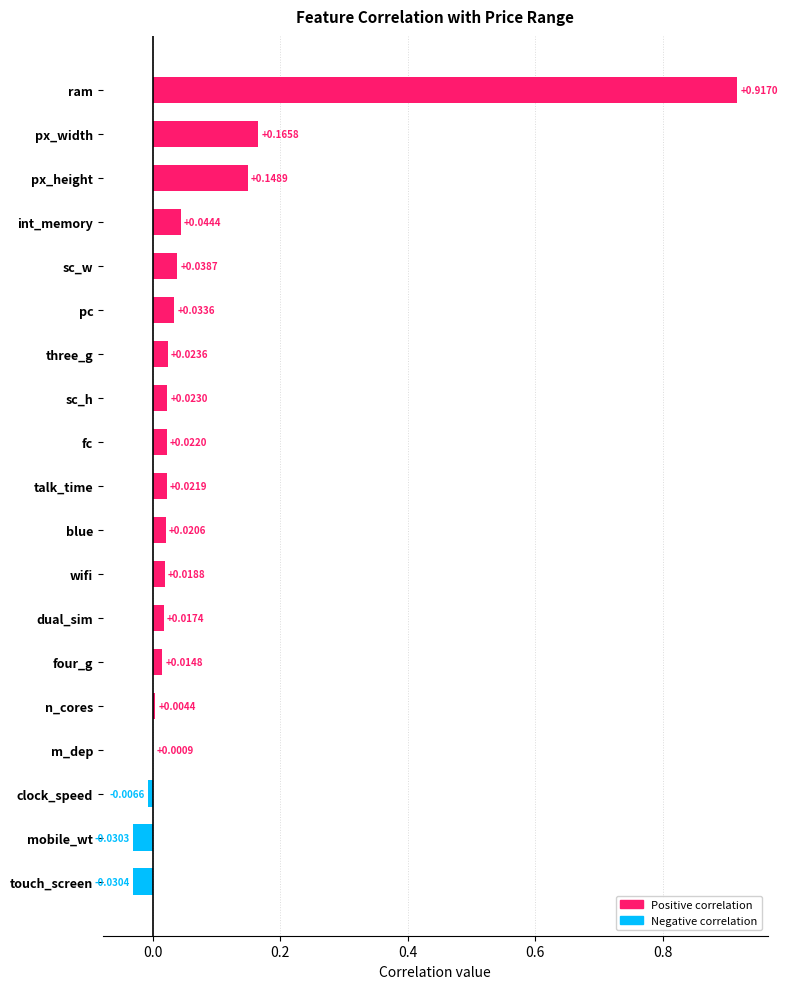

Which category has the highest value across all series?

ram